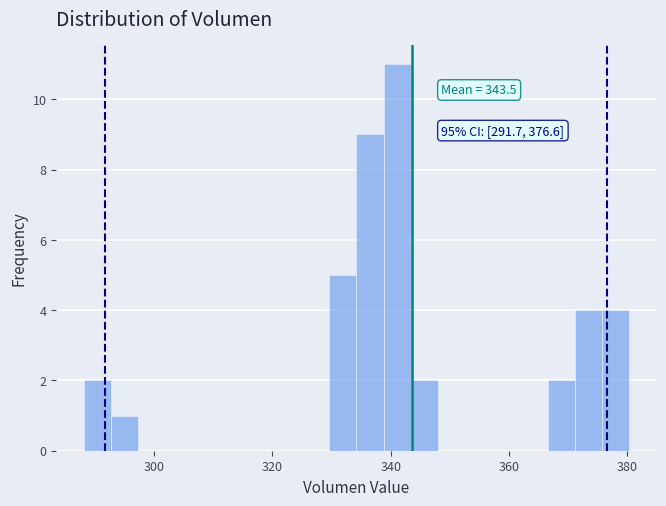

Read against the x-axis, roughly where is the centre of the tallest bar?

342